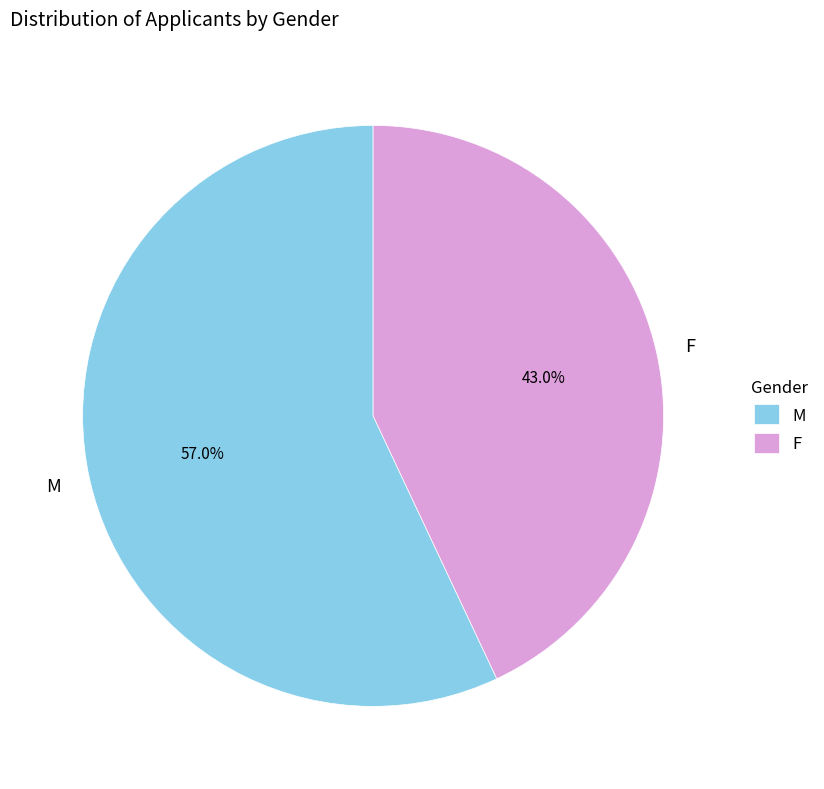

To the nearest percent, what is the difference between the largest and smallest slice percentages?

14%